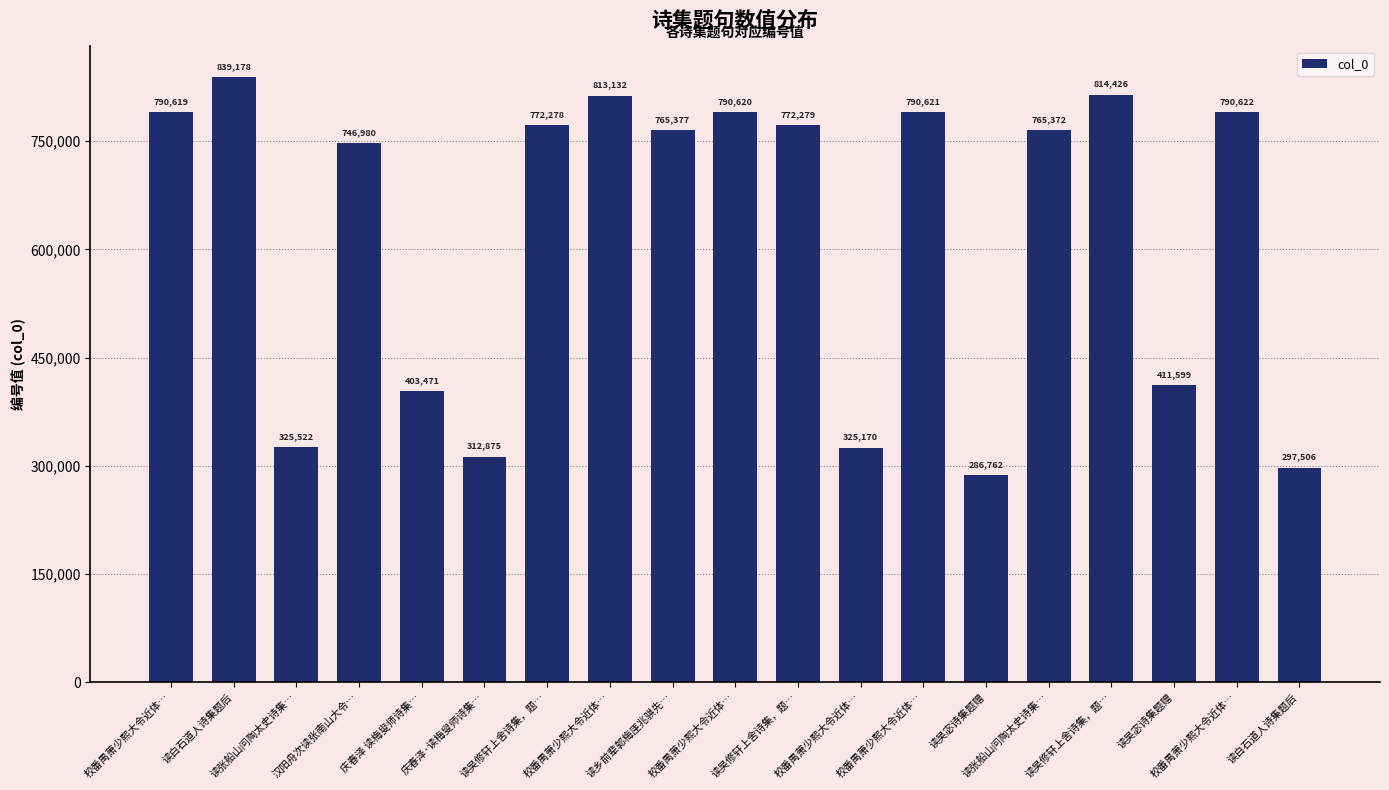

Does the chart contain any negative values?

No